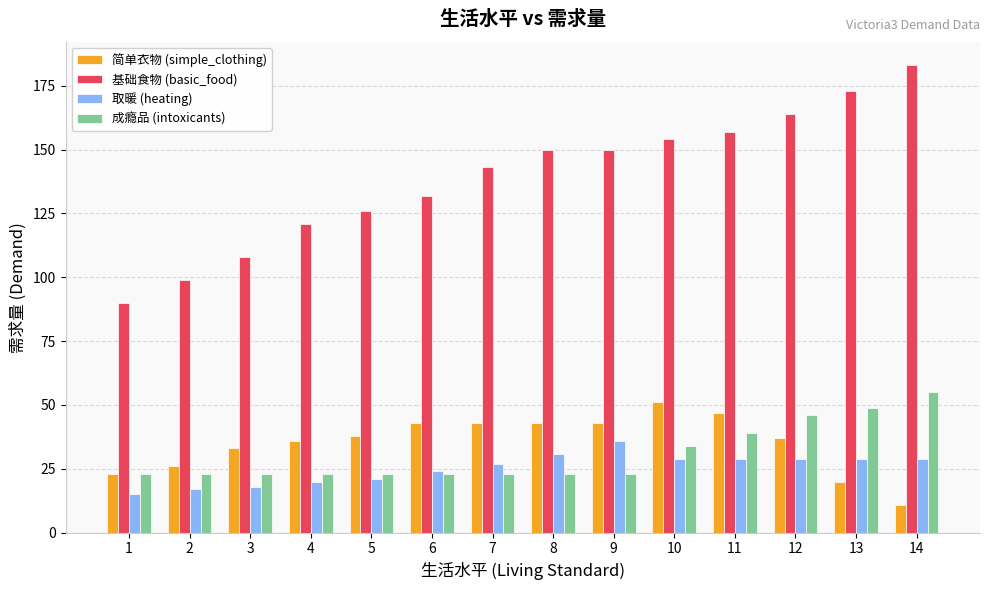

Count the number of categories in the chart.

14